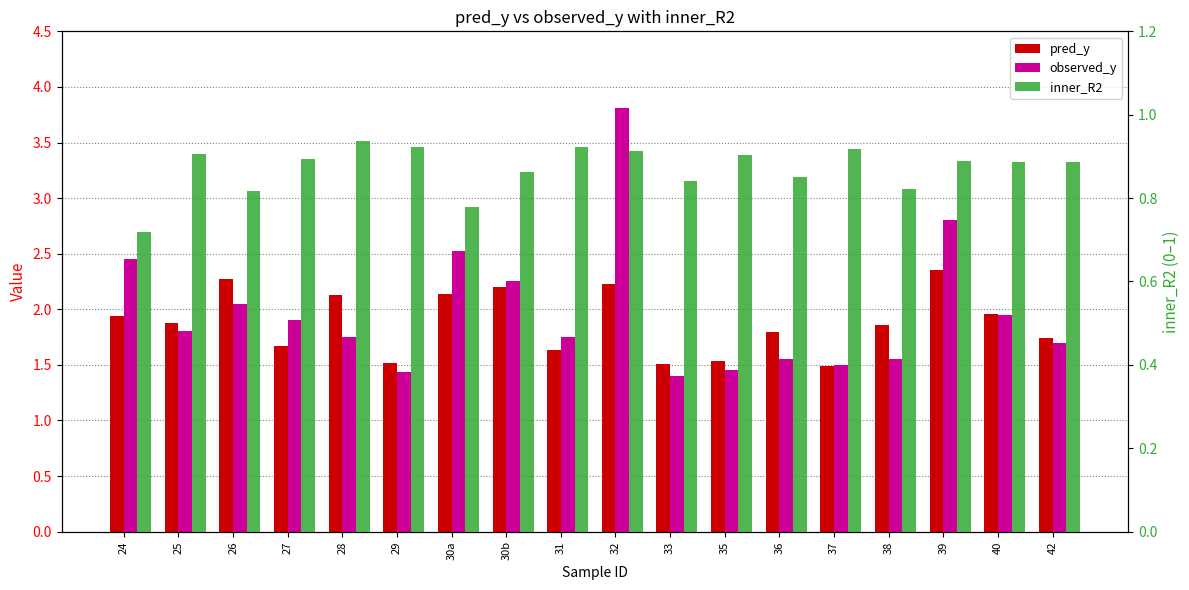

What is the value of the pred_y bar at the 10th from the left?

2.2